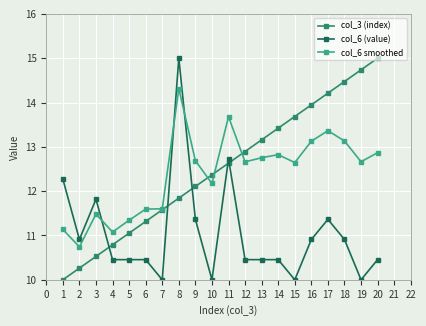

What is the value of the col_6 smoothed point at the 9th from the left?

12.7